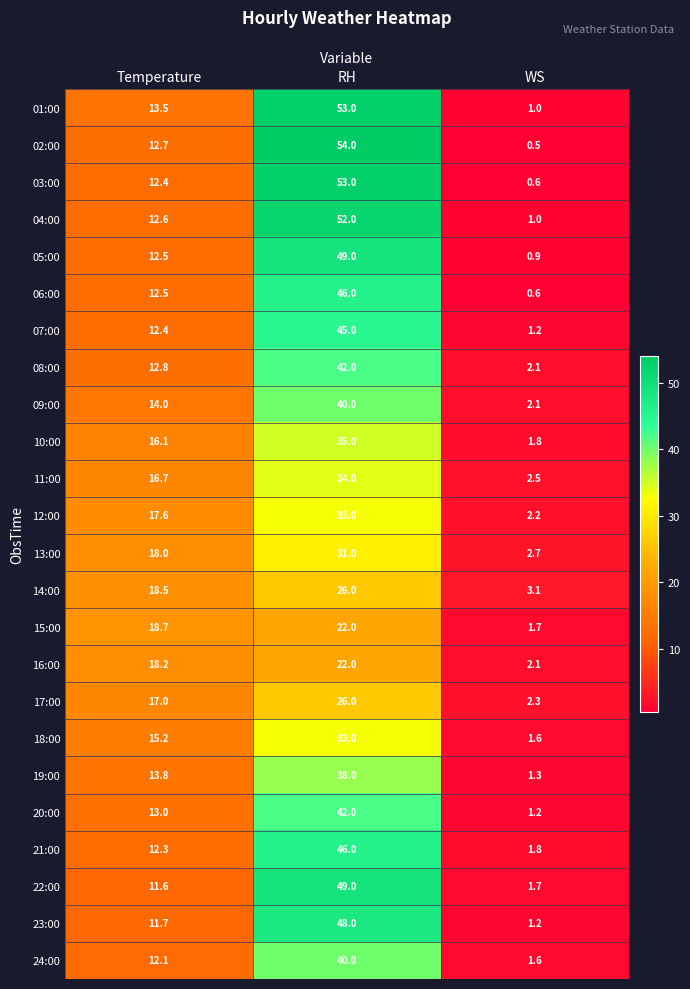

Which label corresponds to the smallest value in the chart?

WS